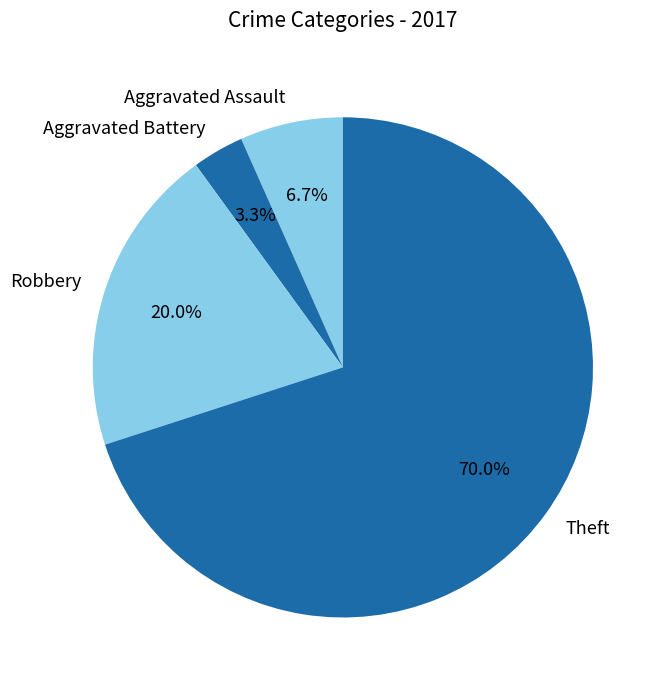

The Aggravated Assault slice represents 1% of the pie. True or false?

False